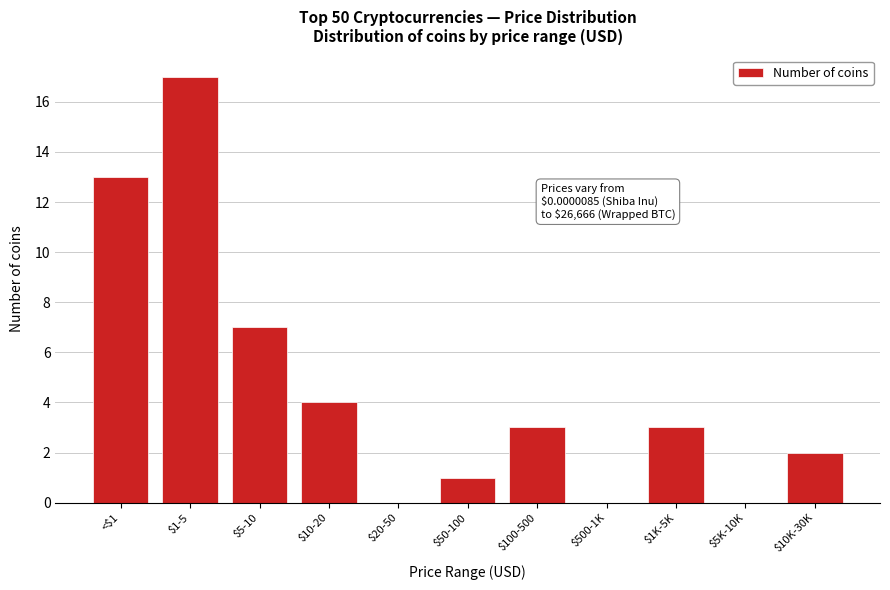

True or false: the data shows 4 at $10-20.

True